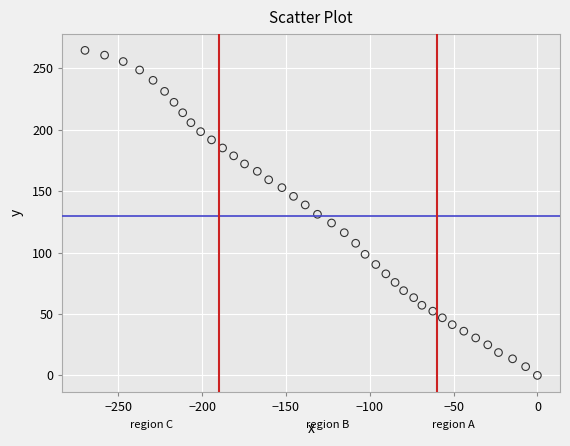

What is the range of X values (max minus min)?

269.9